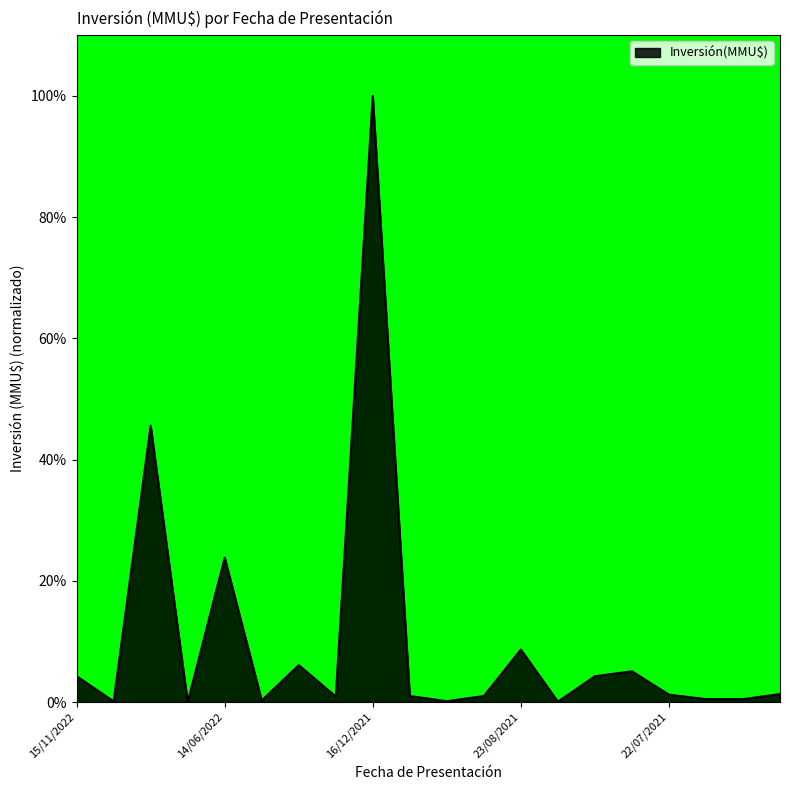

What is the greatest value displayed?

100.0